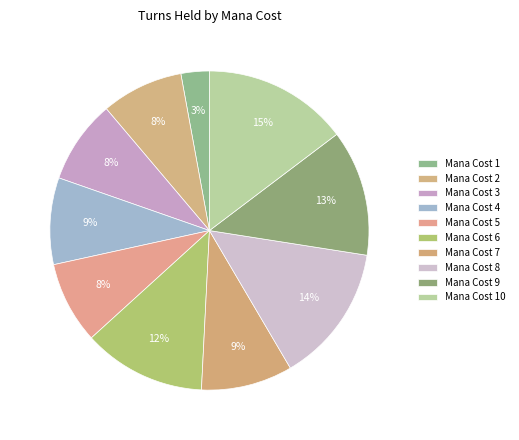

How many slices are in this pie chart?

10